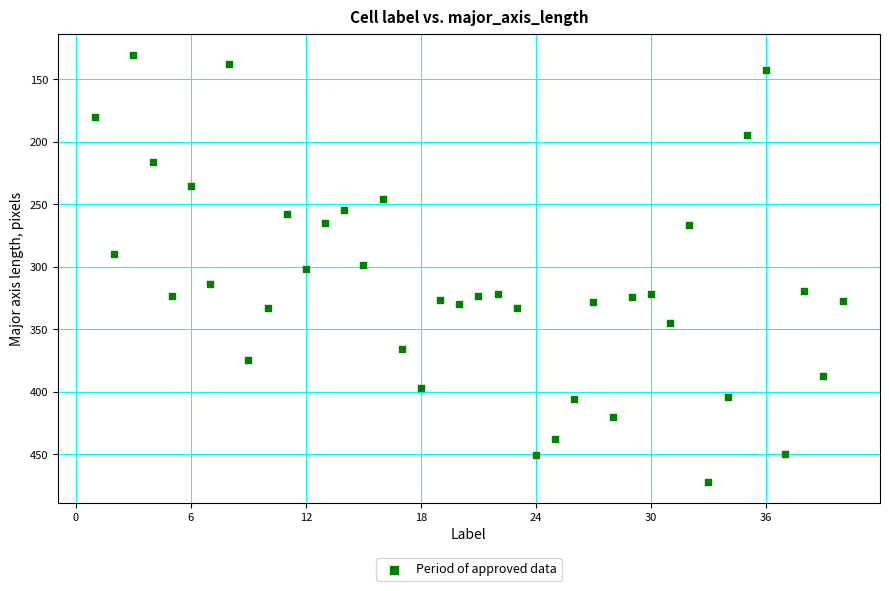

What is the range of X values (max minus min)?

39.0